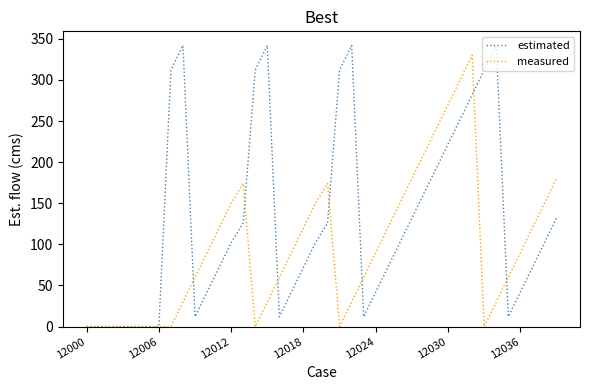

What is the maximum value shown in the chart?

342